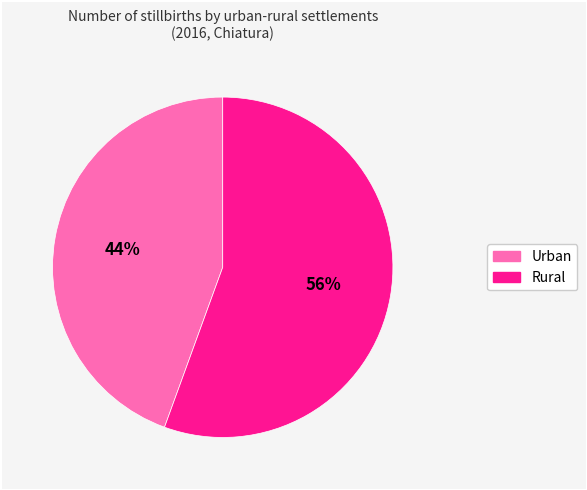

Between Rural and Urban, which is larger?

Rural